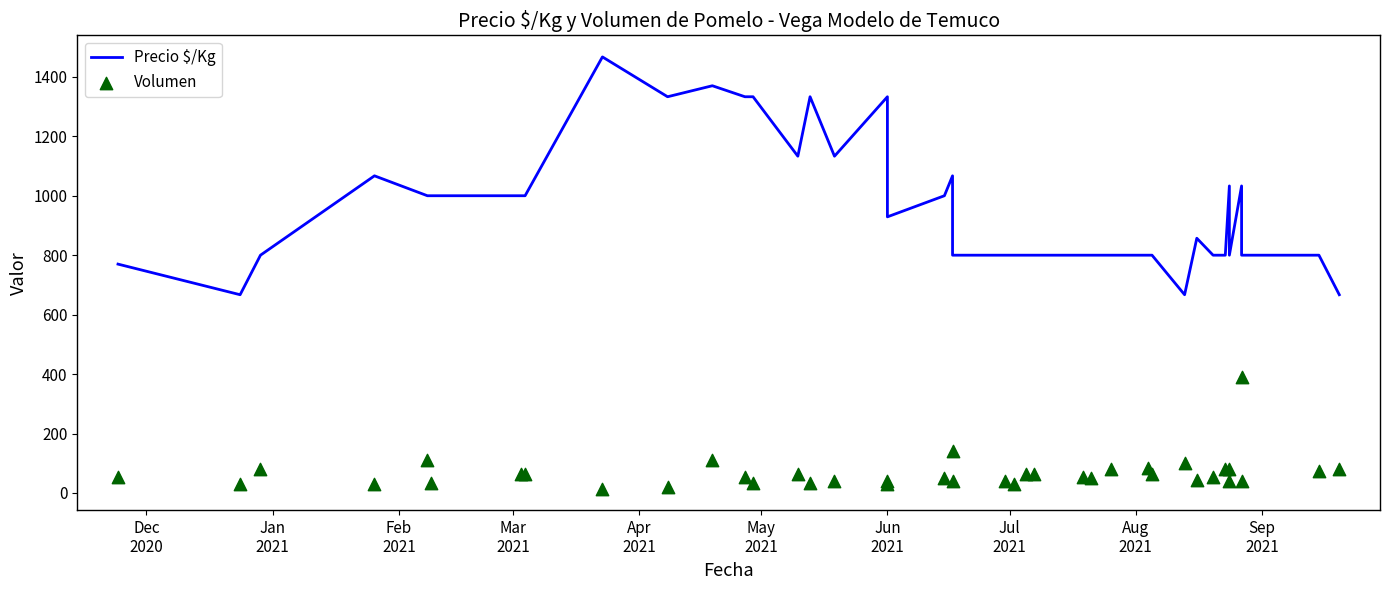

What are all the series names shown in the legend?

Precio $/Kg, Volumen